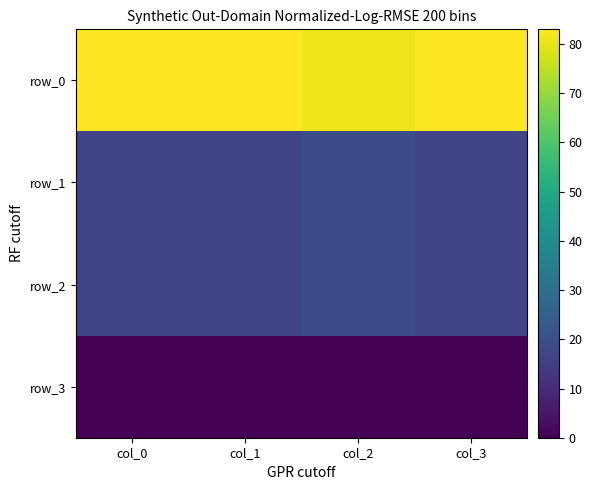

Which series has the largest total across all categories?

row_0